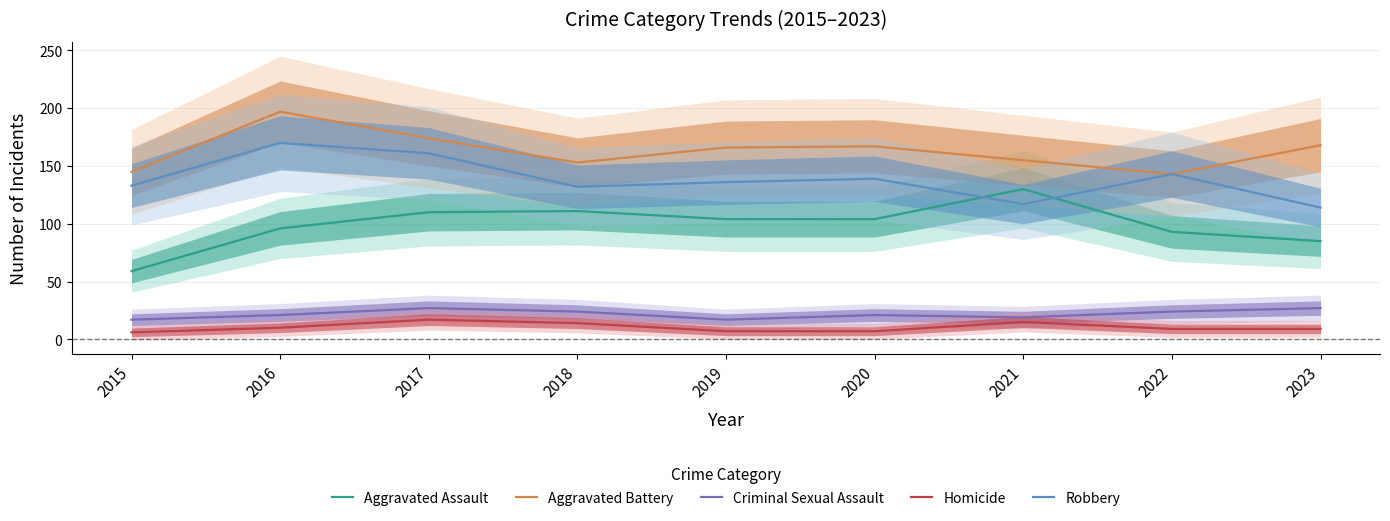

Is the value of Criminal Sexual Assault at 2017 greater than the value of Aggravated Assault at 2023?

No